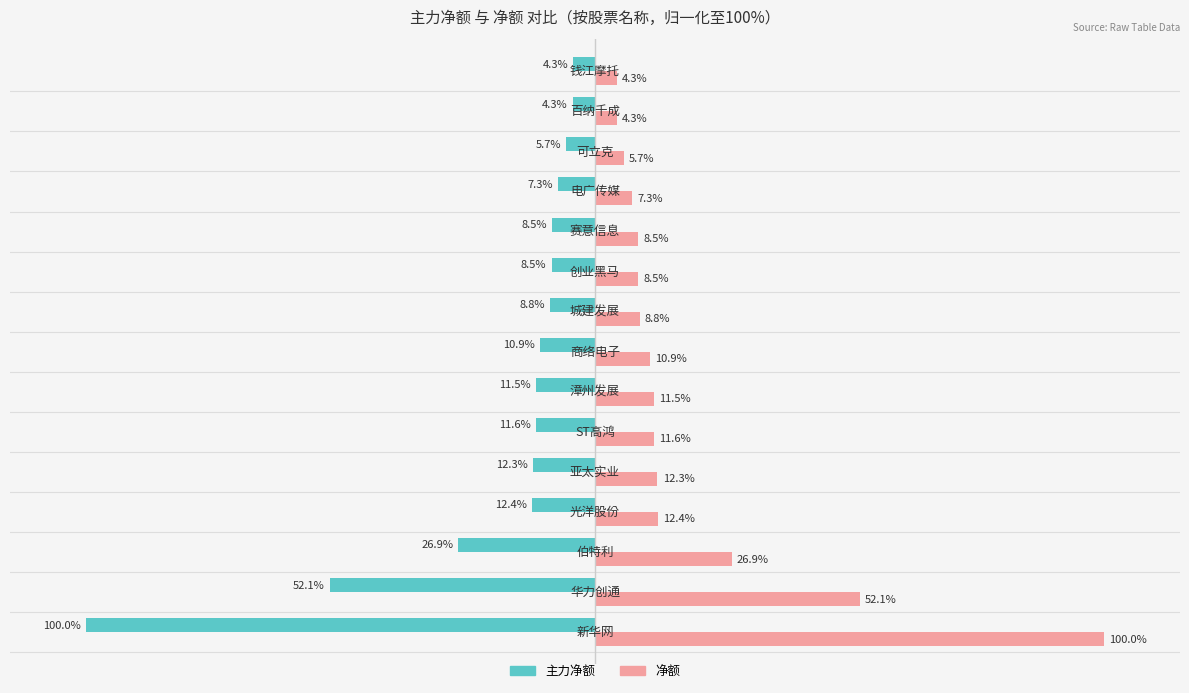

List the series in order of their peak value, lowest first.

主力净额, 净额